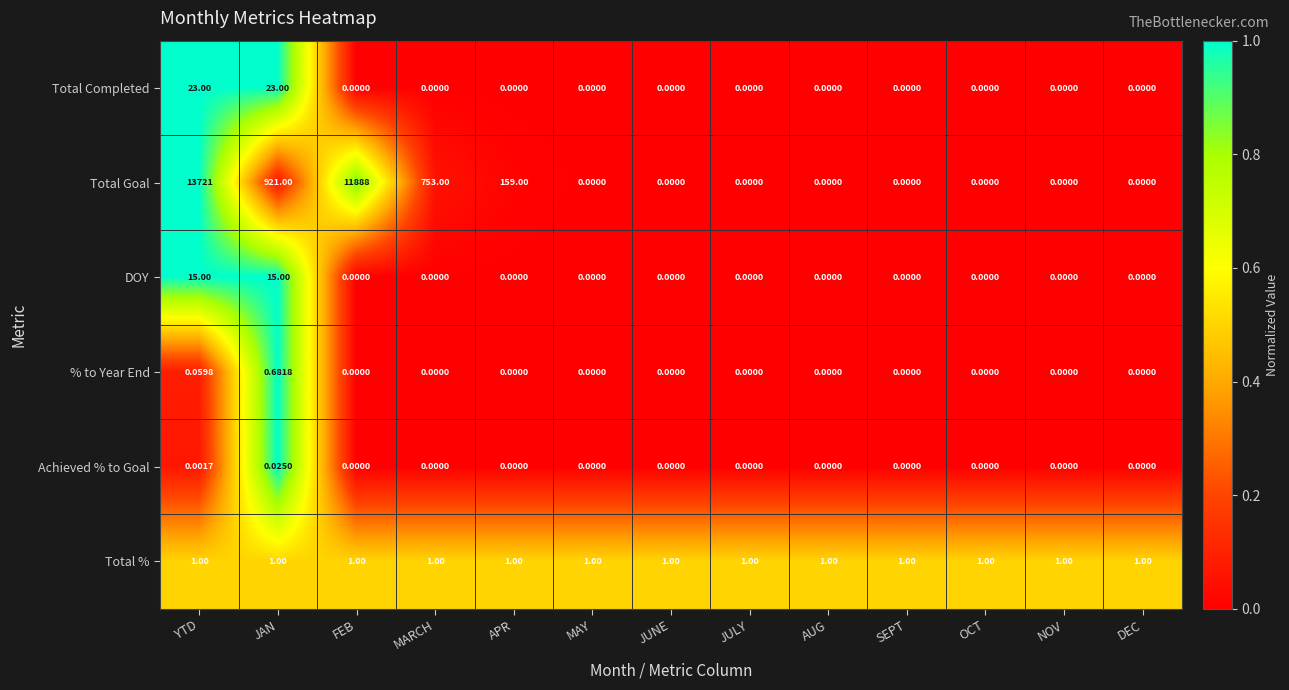

Which category has the highest value across all series?

YTD